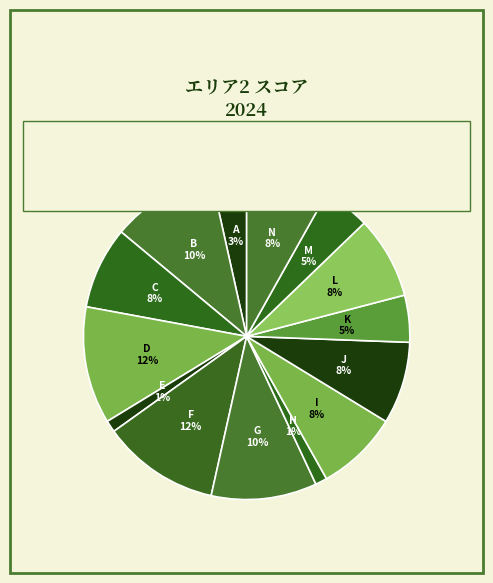

Is N the majority of the pie?

No